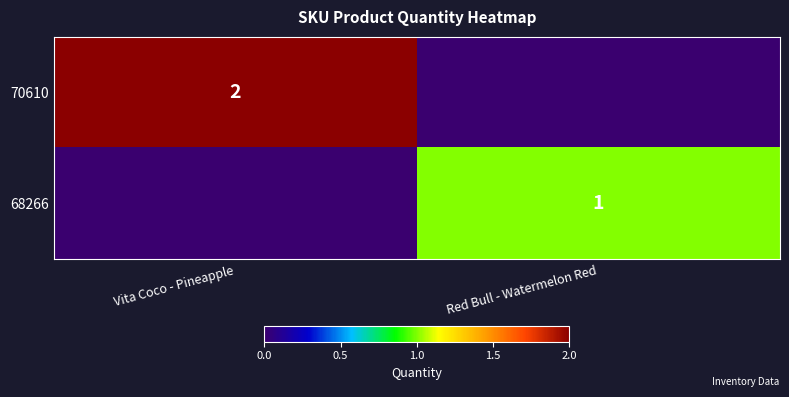

True or false: 68266 has a value of 1 at Red Bull - Watermelon Red.

True